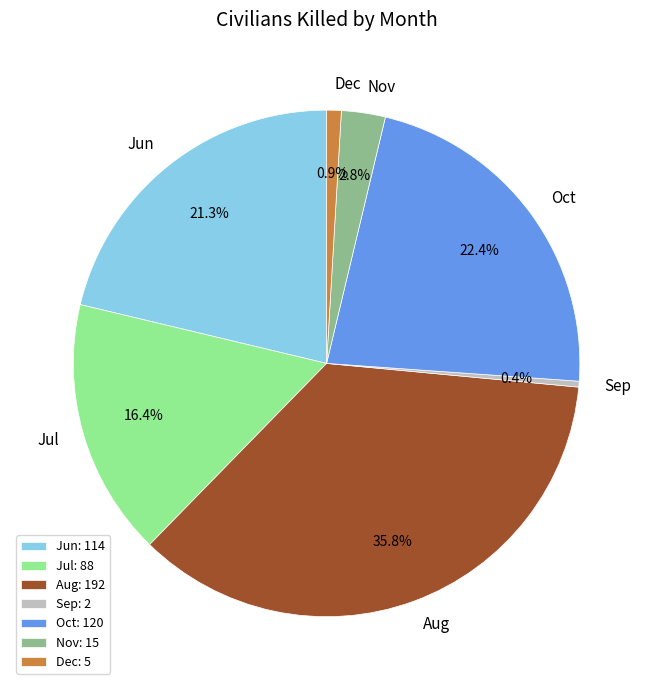

Is Nov the majority of the pie?

No